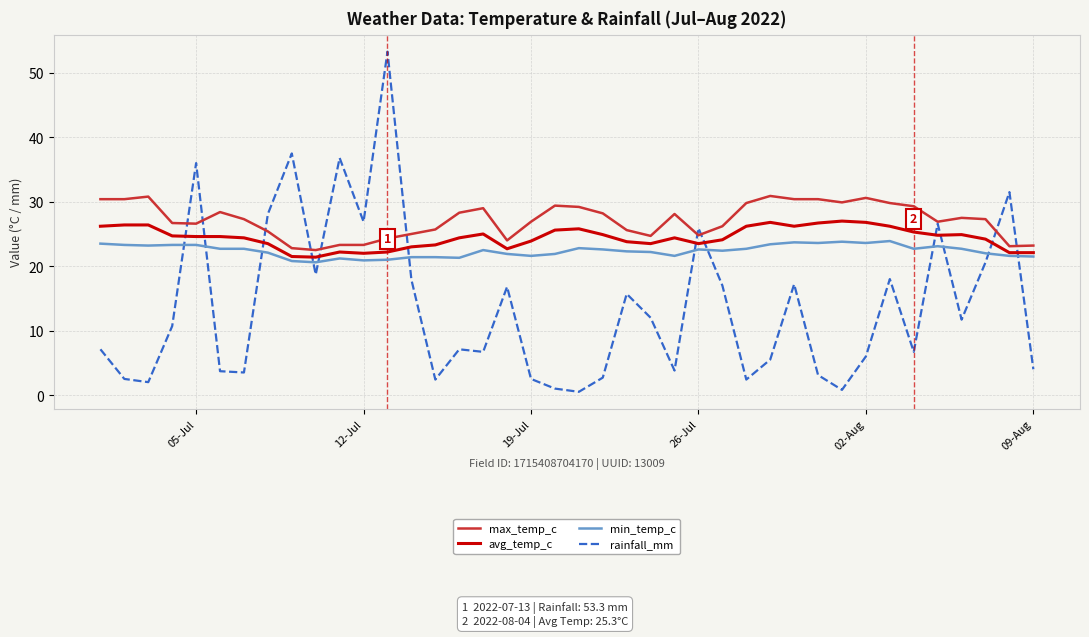

What is the minimum value for min_temp_c?

20.6